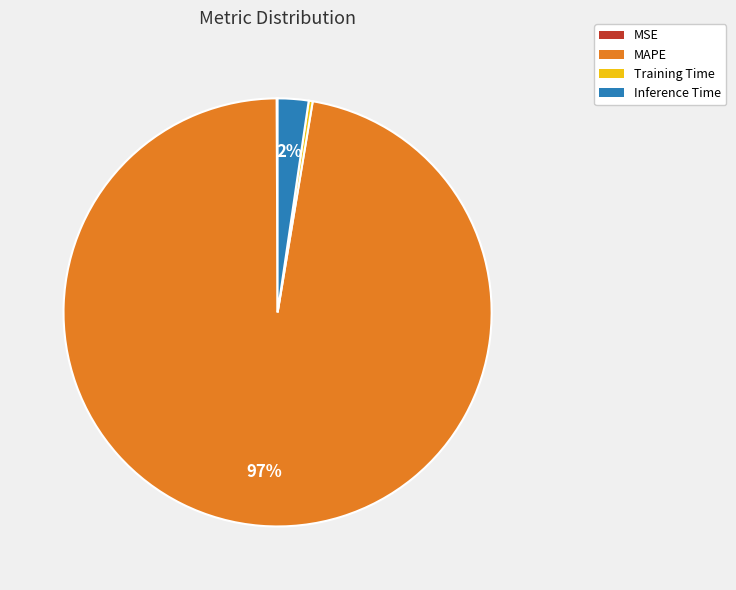

What is the largest slice in the pie chart?

MAPE